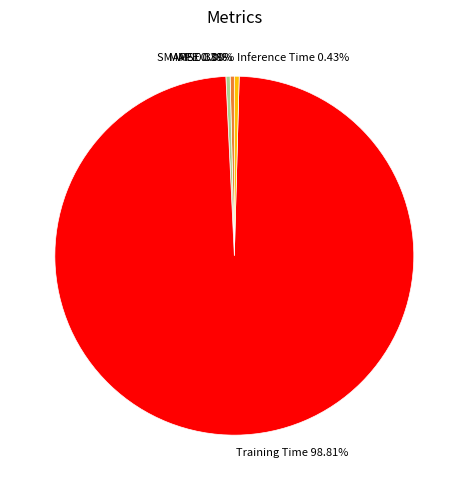

To the nearest percent, what is the difference between the Training Time and SMAPE slice percentages?

98%